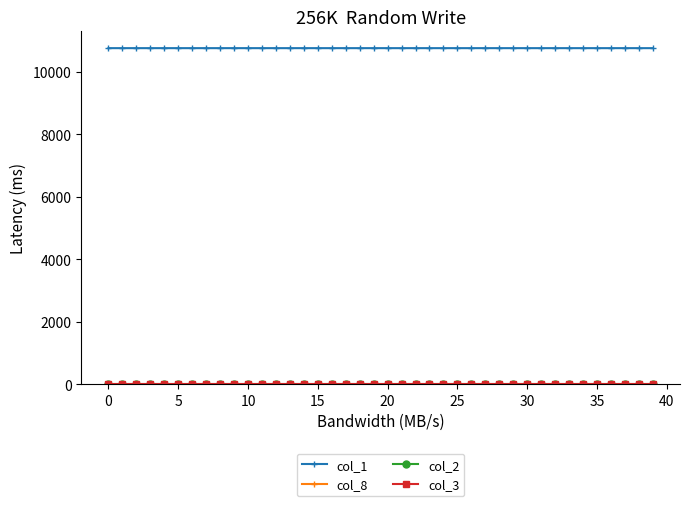

How many lines are shown in the chart?

4